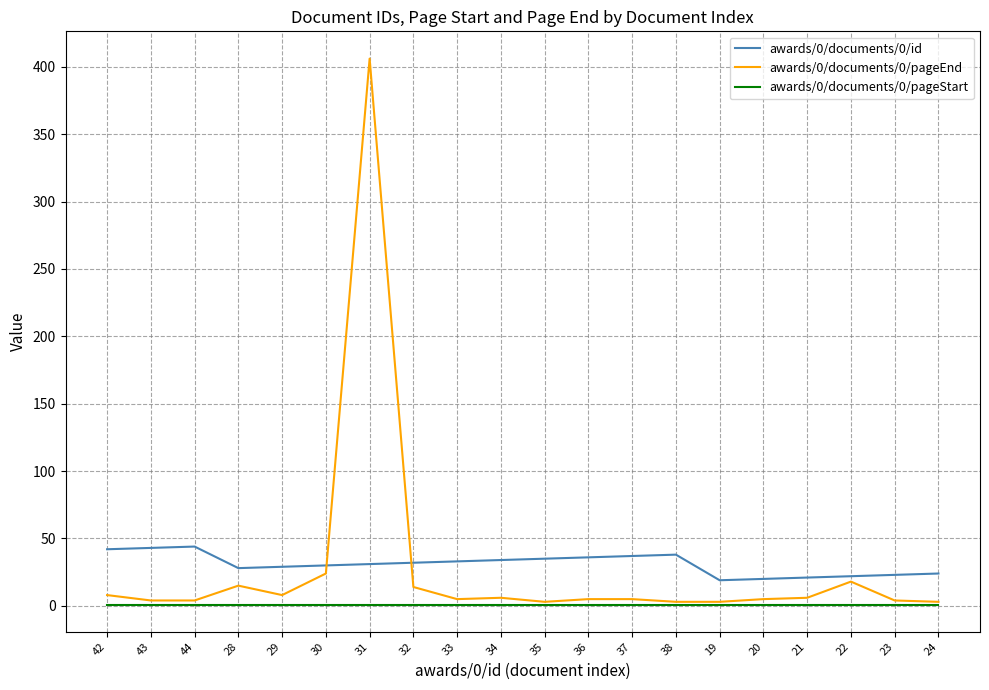

True or false: awards/0/documents/0/pageStart and awards/0/documents/0/id cross at least once.

False